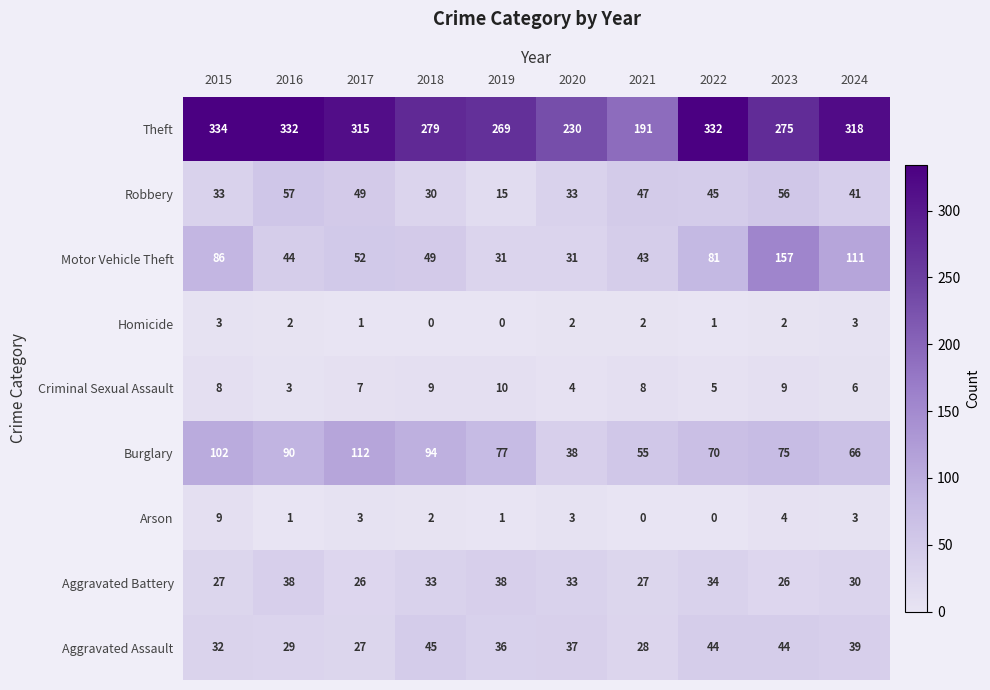

Is it true that Aggravated Assault equals 29 at 2016?

True